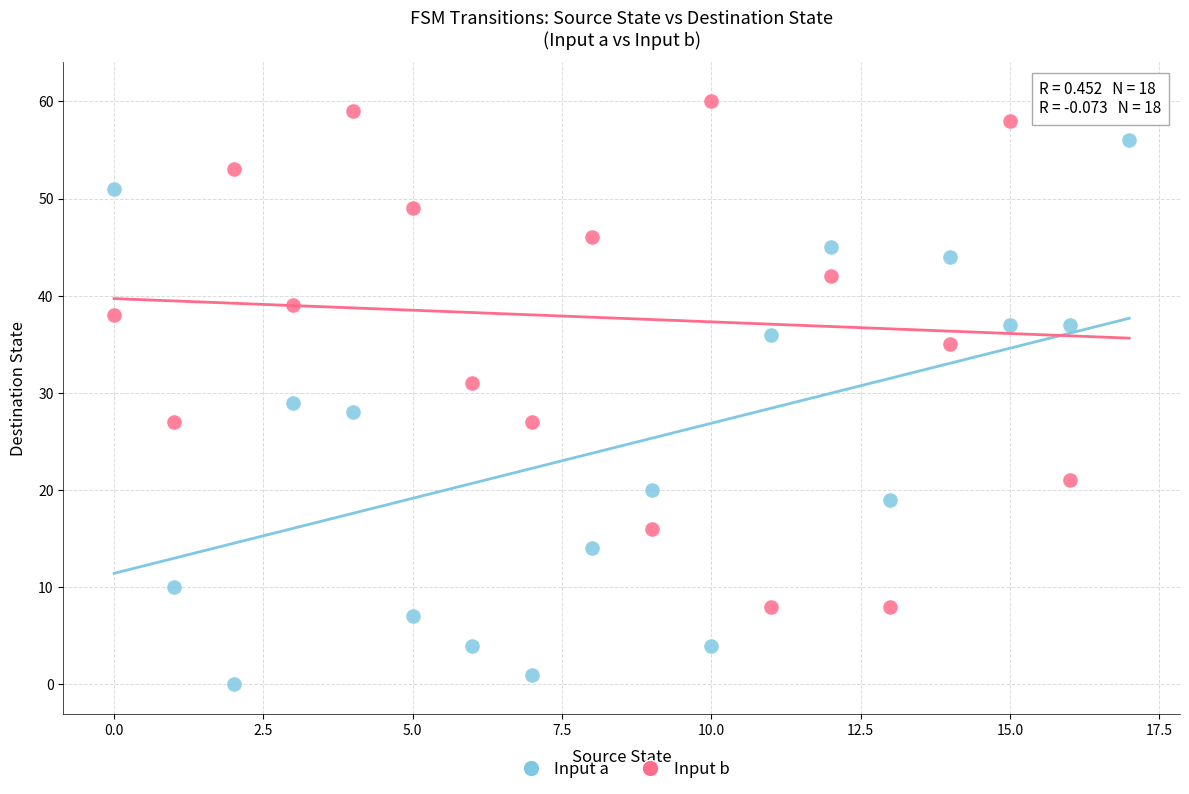

Across all data points, what is the range of Y values (max minus min)?

61